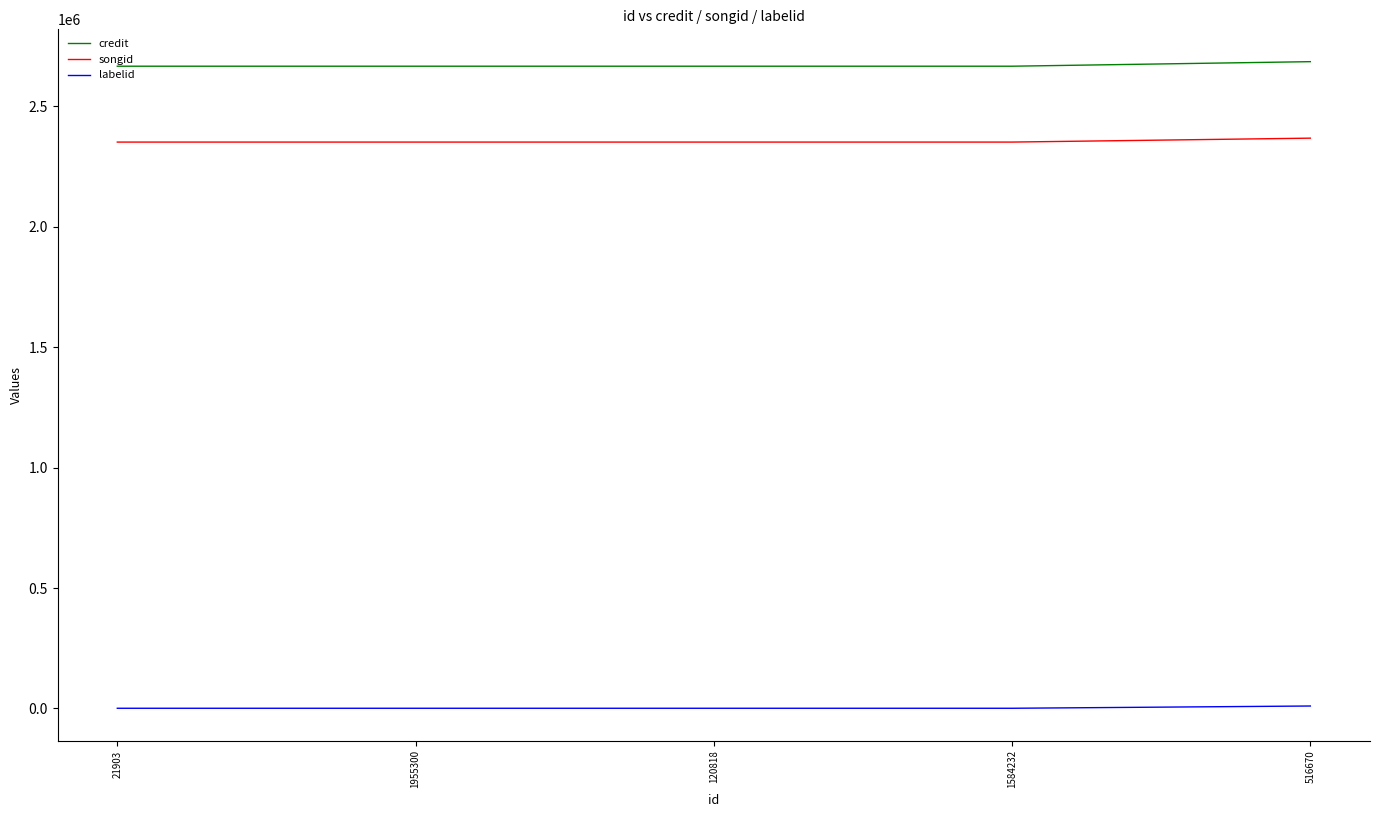

True or false: songid and credit intersect in this chart.

False